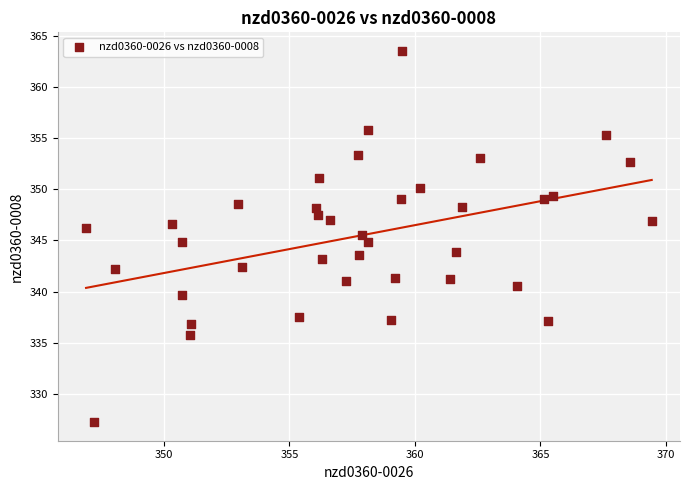

What is the range of X values (max minus min)?

22.5